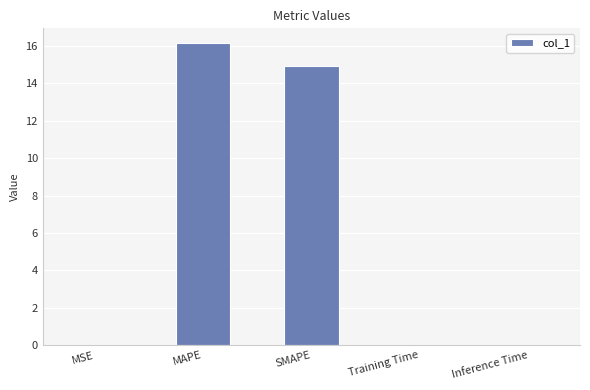

Where is the data nearest to the value 8?

SMAPE